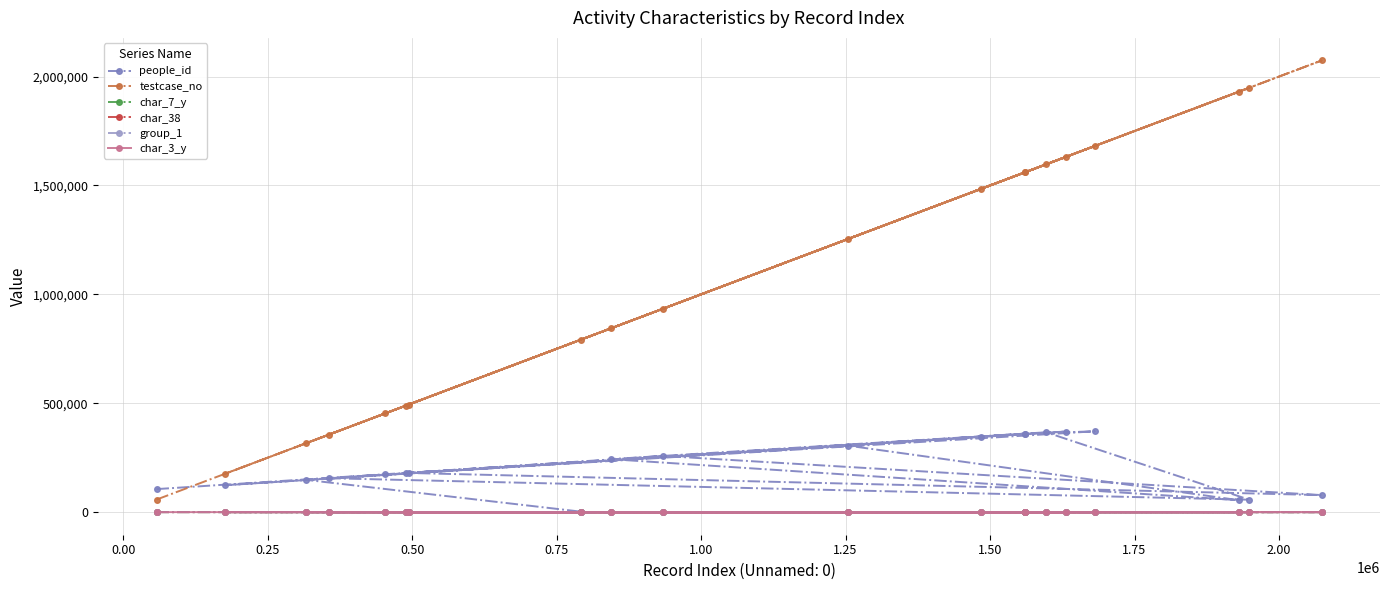

What is the maximum value shown in the chart?

2074012